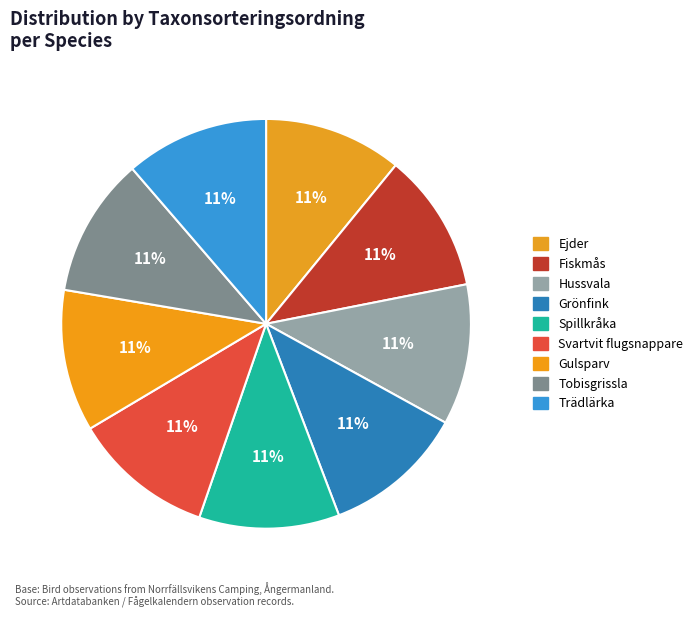

What percentage is the Ejder slice, to the nearest percent?

11%